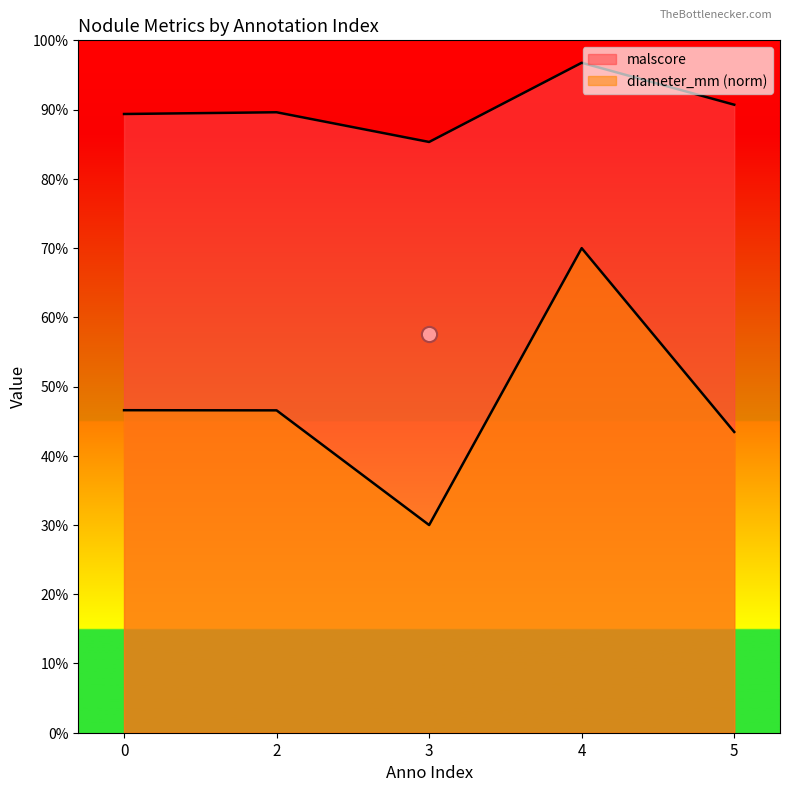

Which series contains the highest Y value?

malscore